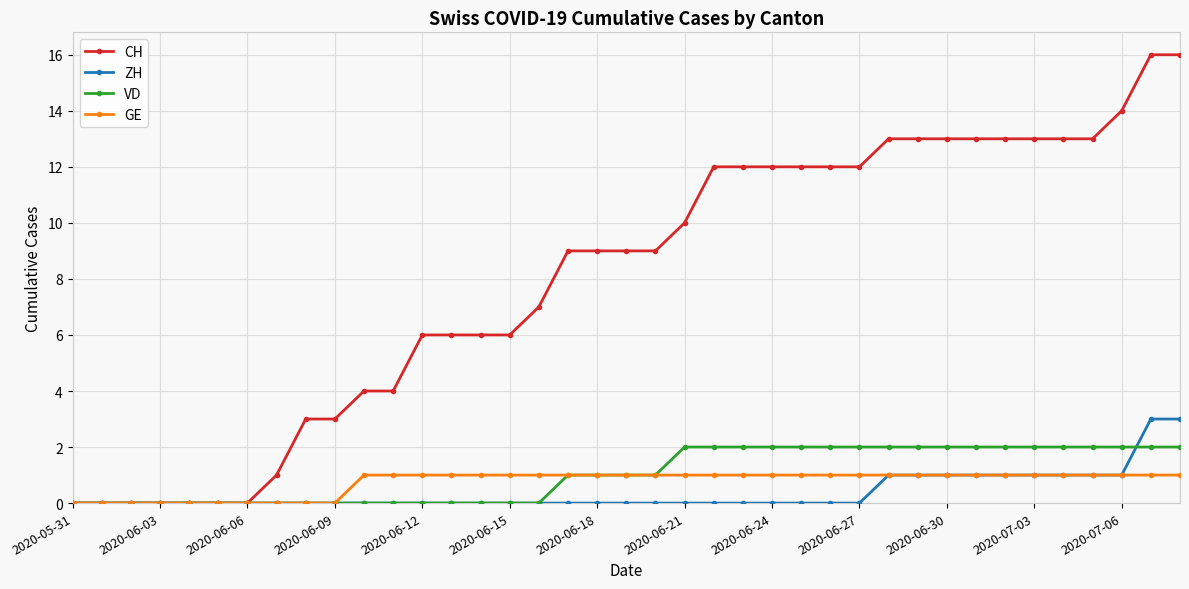

What is the sum of all CH values?

314